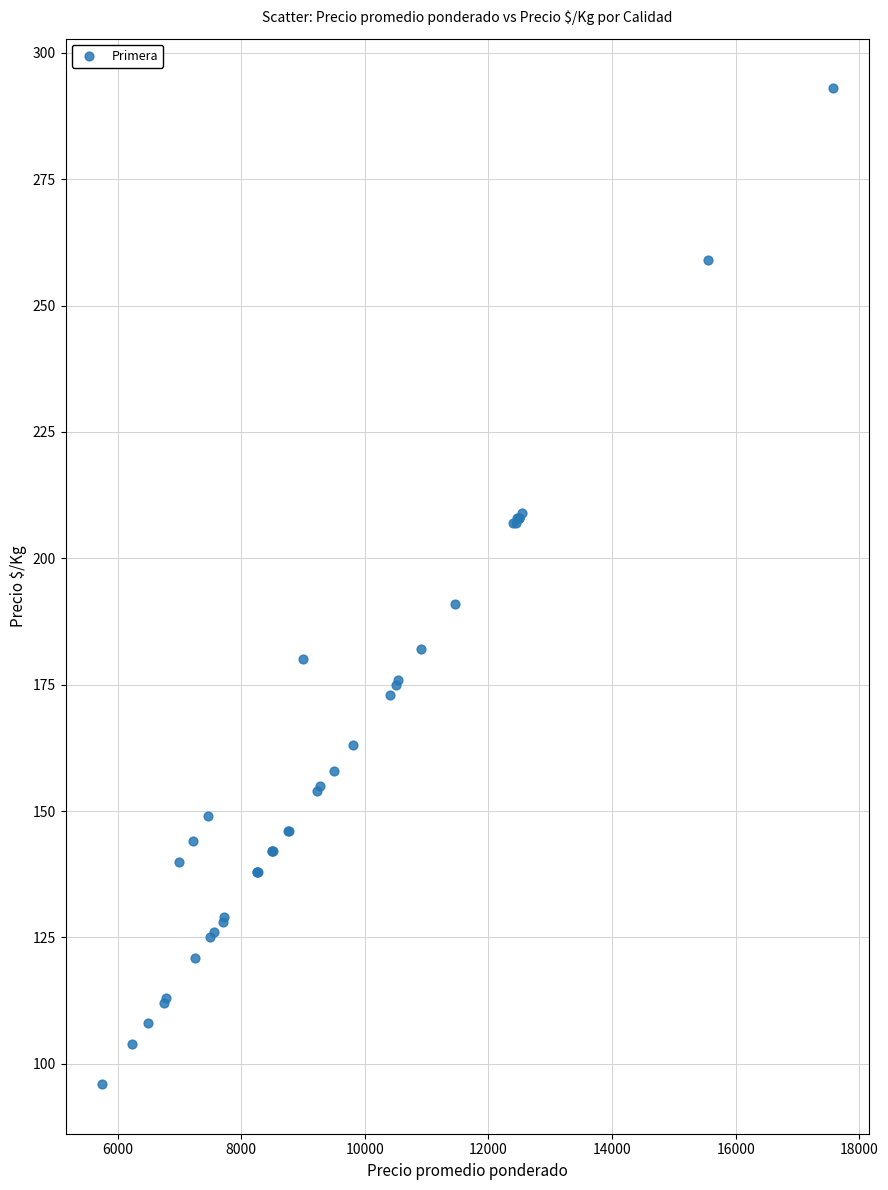

What Y value in the scatter plot is closest to 194?

191